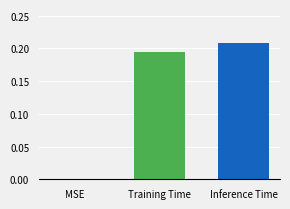

Which category has the highest value across all series?

Inference Time